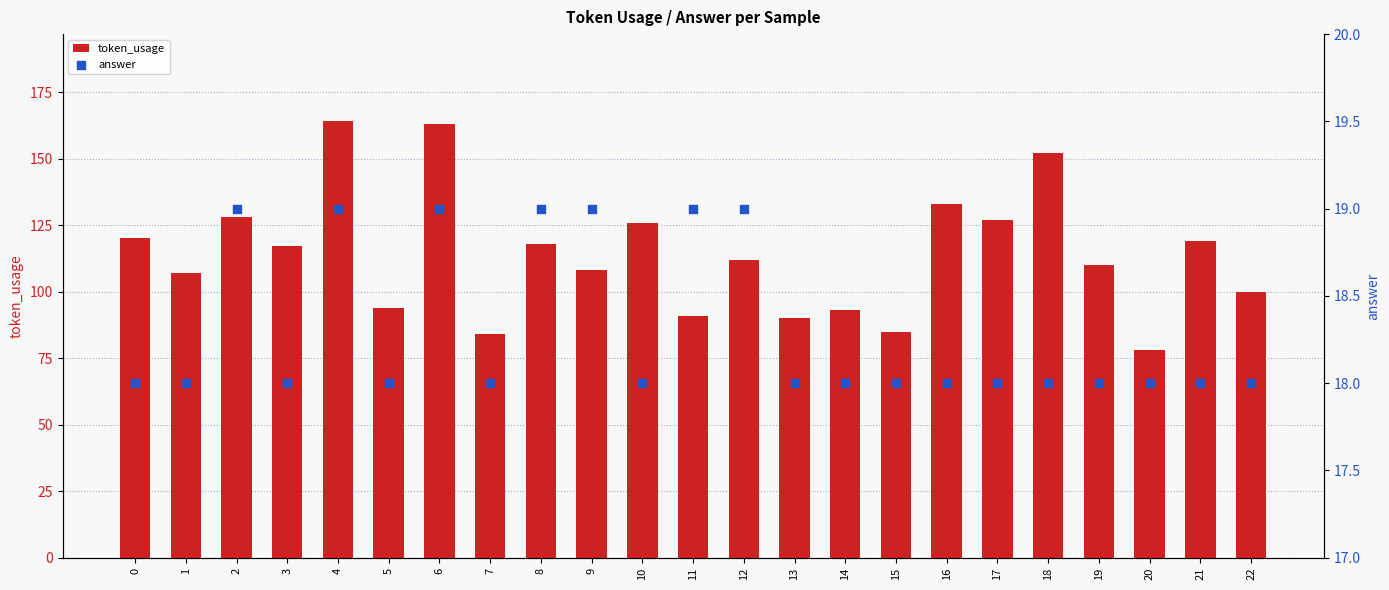

Which series has the widest spread of Y values?

token_usage